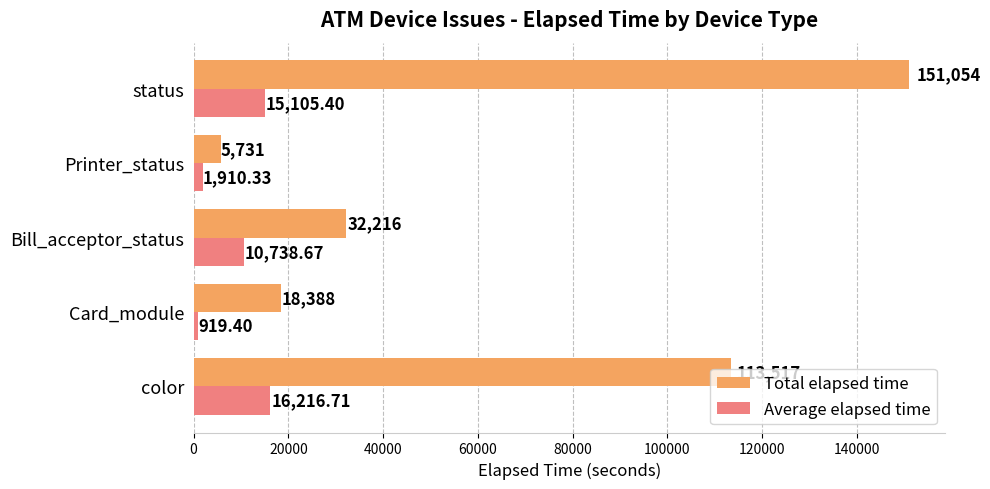

Rank the categories by Average elapsed time value from highest to lowest.

color, status, Bill_acceptor_status, Printer_status, Card_module